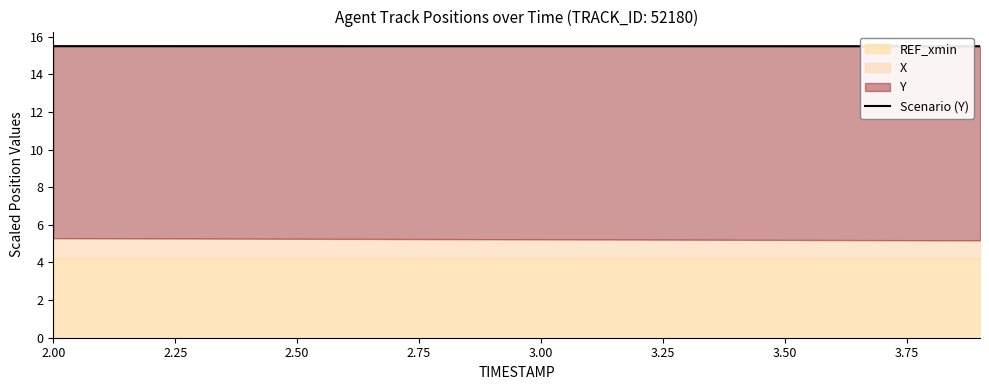

Count the values in the range 15 to 16.

20